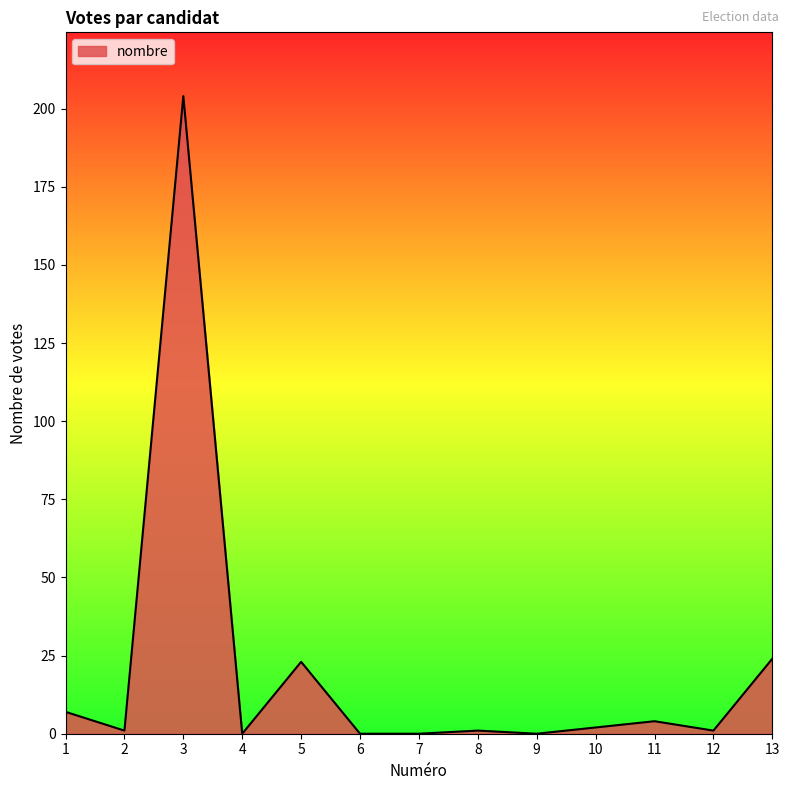

The value at 6 is 65. True or false?

False